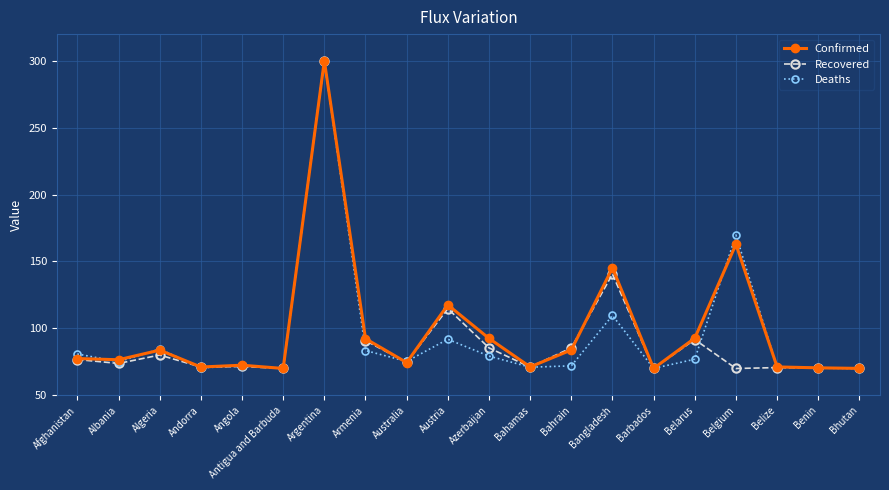

Which category has the highest value in the Confirmed series?

Argentina